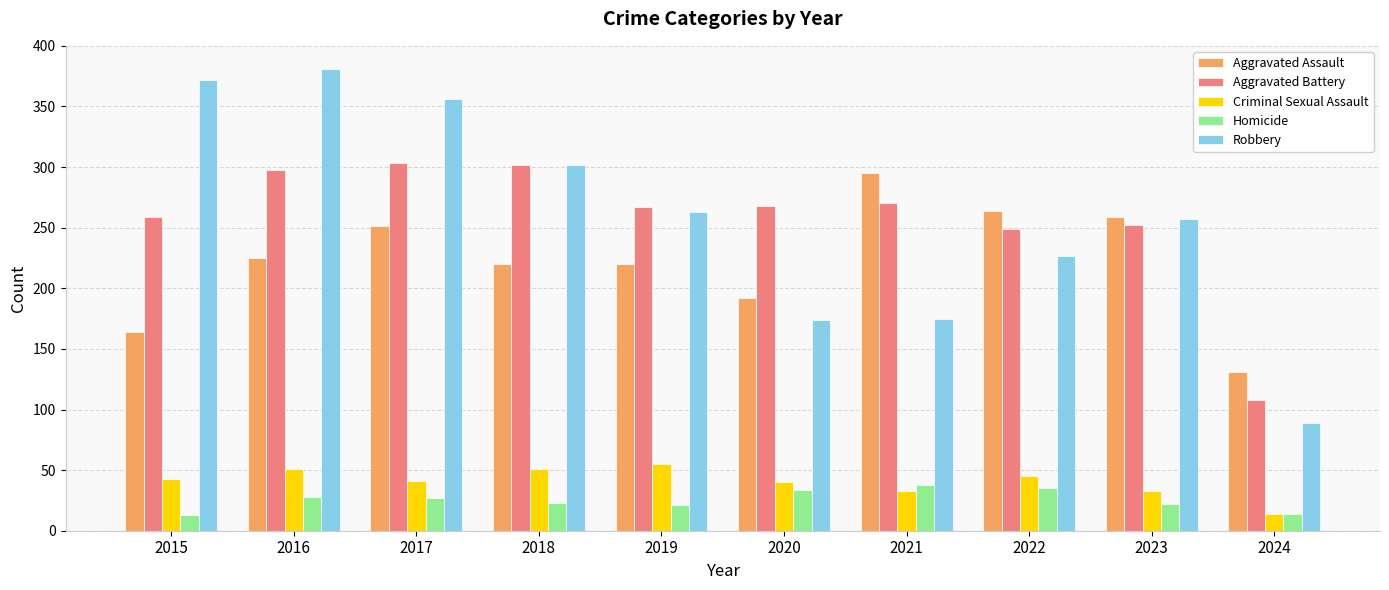

What is the spread (max minus min) of values at 2017?

329